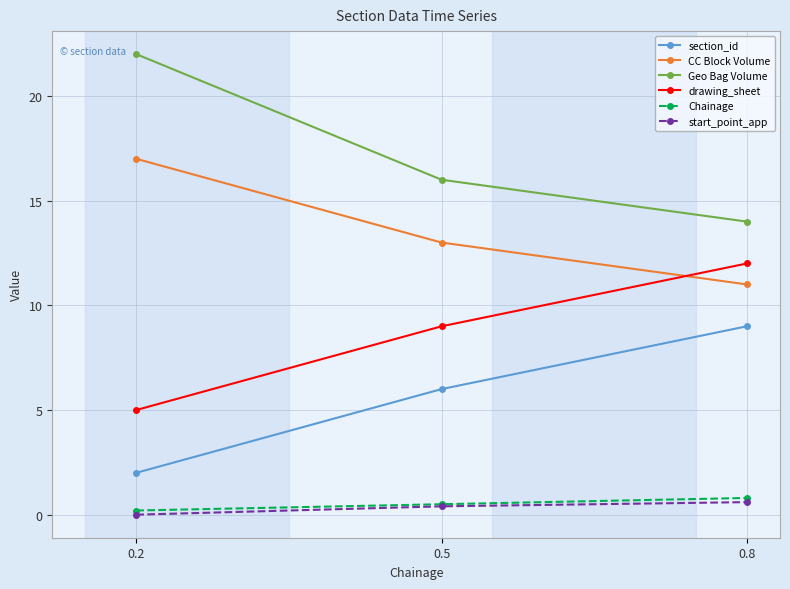

How many lines are shown in the chart?

6